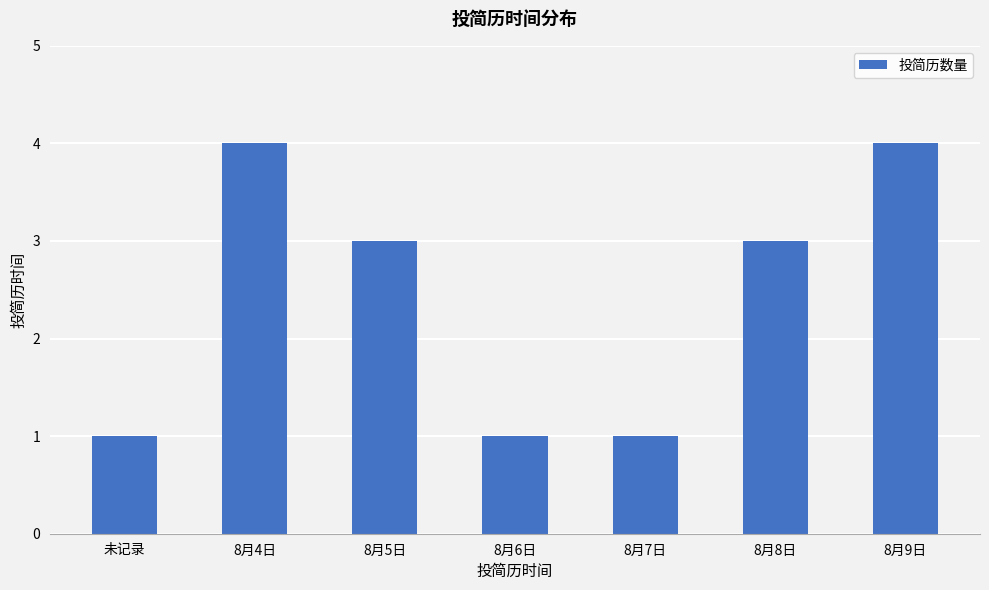

Between 未记录 and 8月5日, which is larger?

8月5日